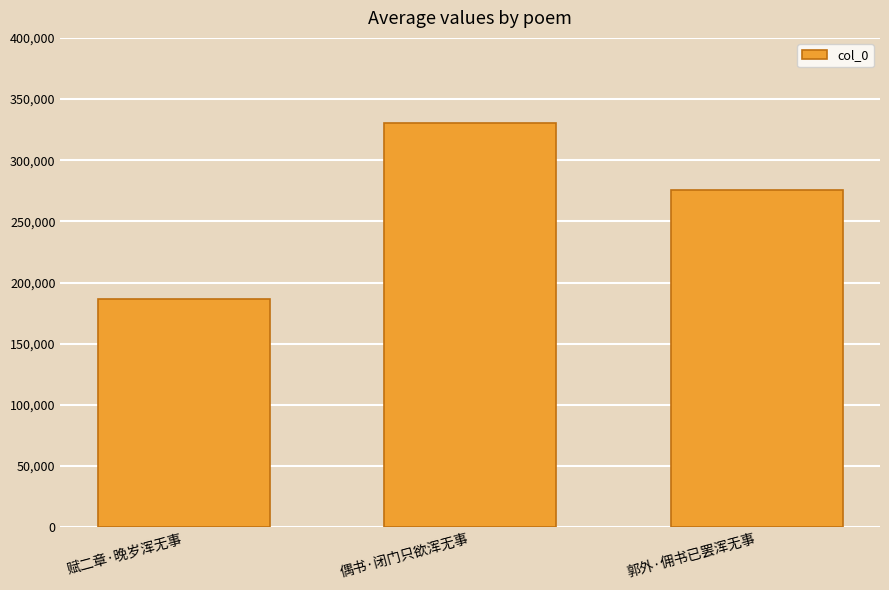

Reading right to left, extract all data points from this chart.

275871	330377	186640